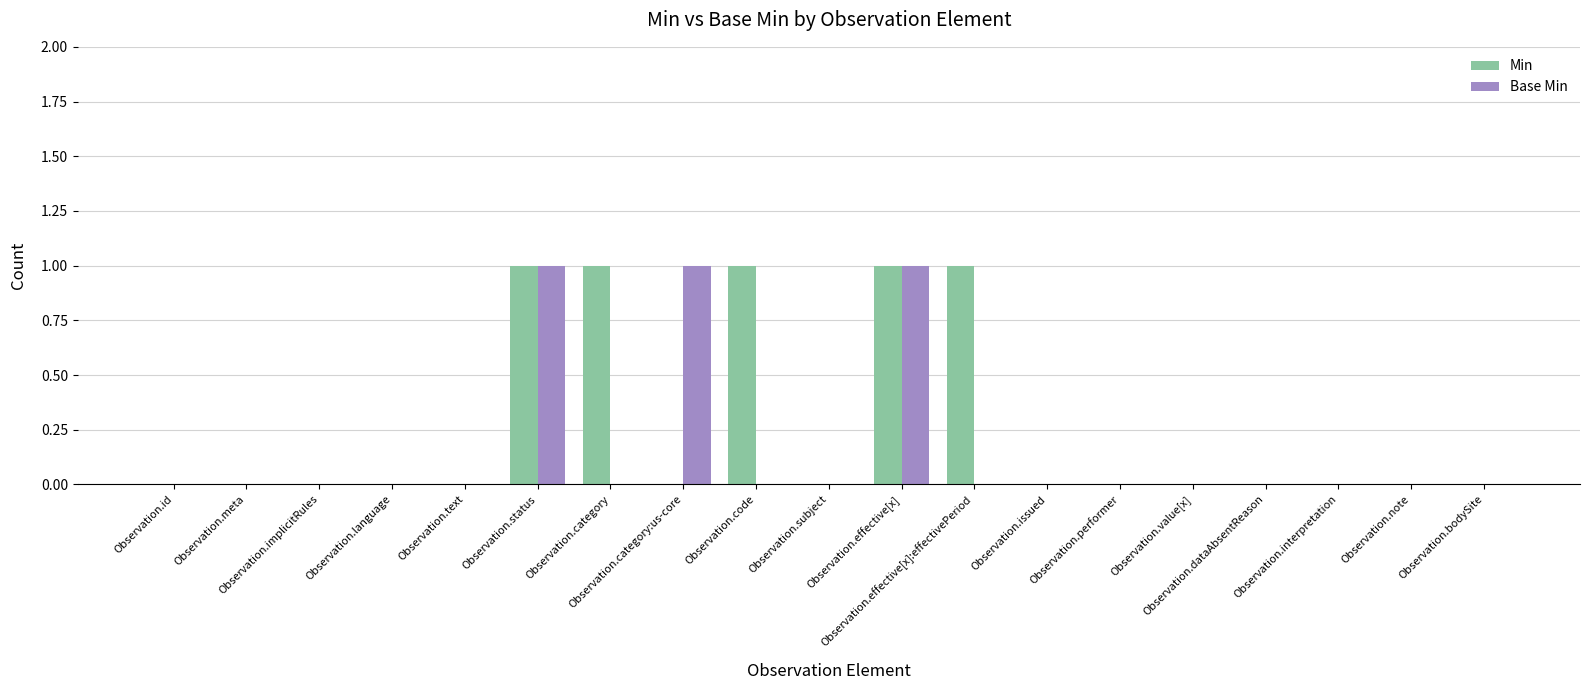

Which series has the largest total across all categories?

Min